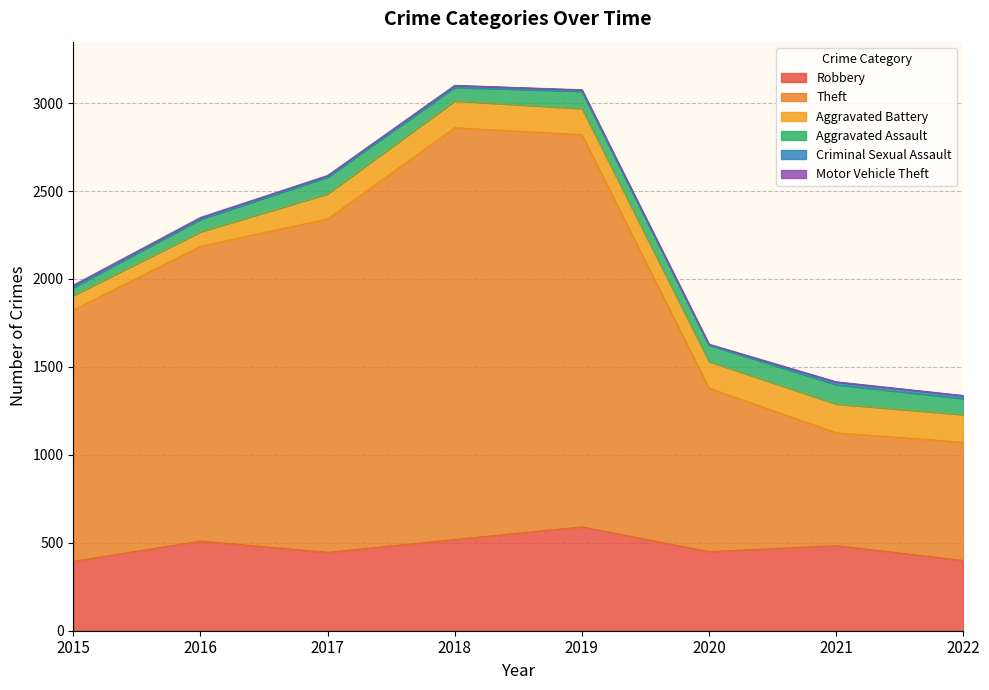

What is the sum of all Motor Vehicle Theft values?

16